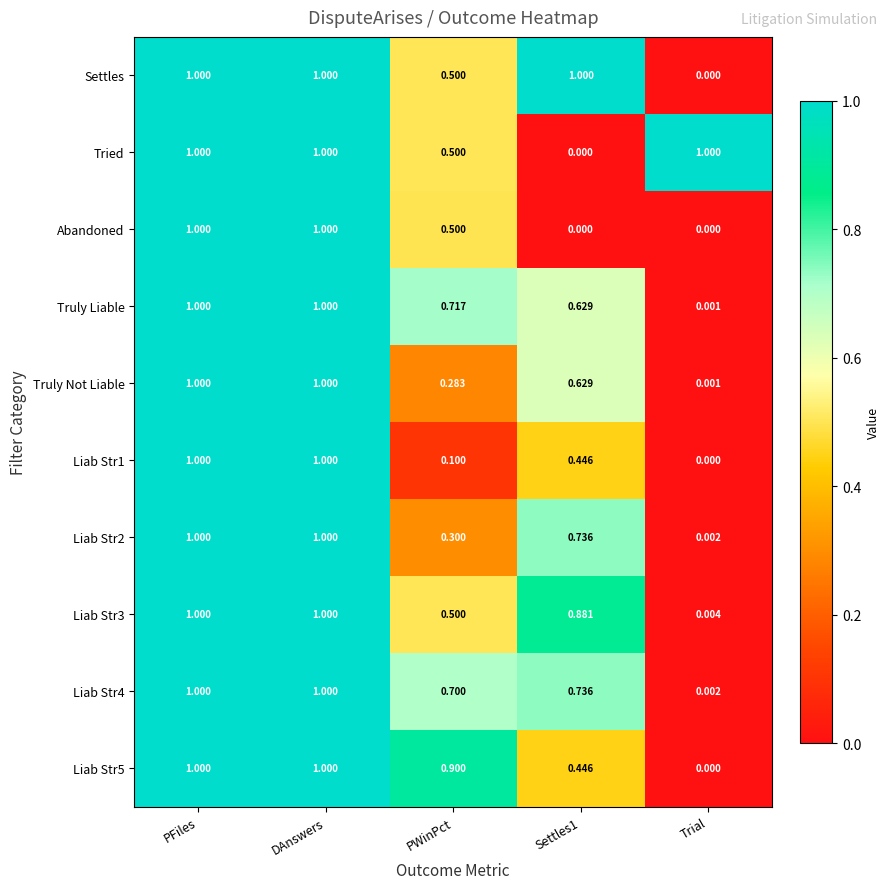

At which label is Liab Str5 closest to 0?

Trial